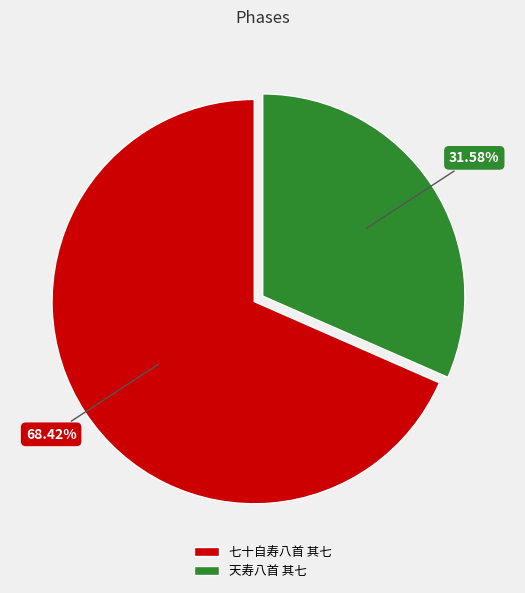

Is the sum of 天寿八首 其七 and 七十自寿八首 其七 greater than half?

Yes